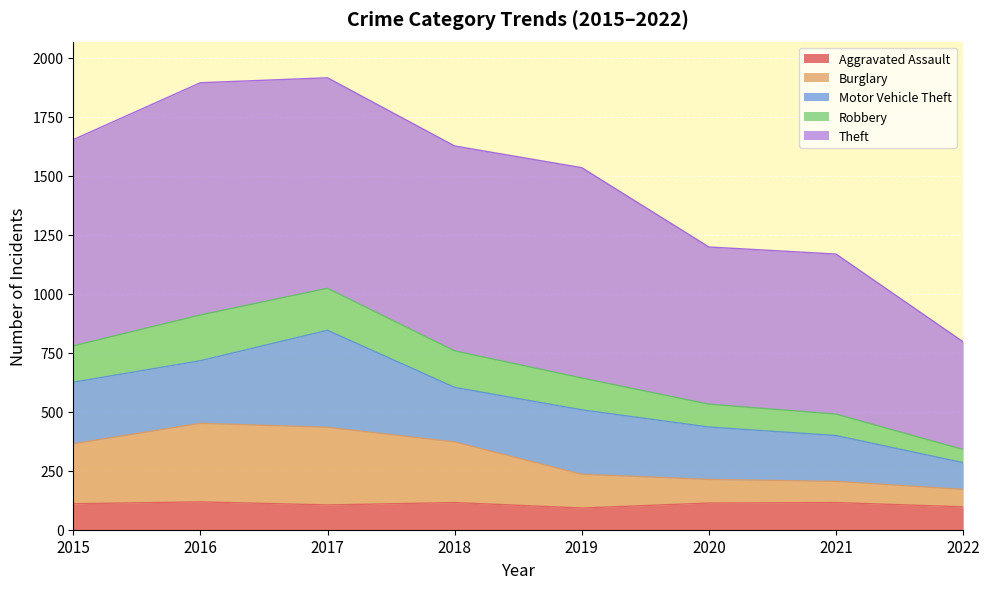

In Aggravated Assault, how many points are higher than both neighbors (excluding endpoints)?

3